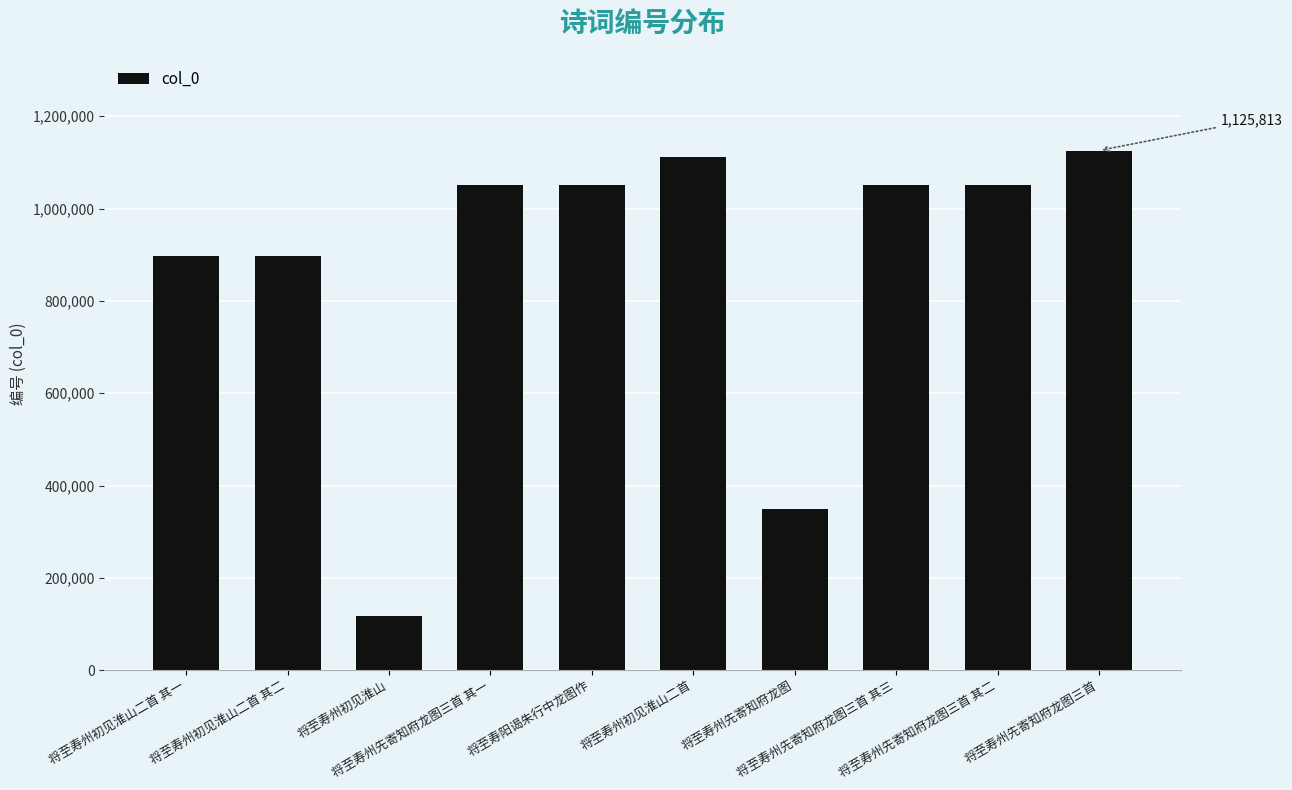

How many bars are there in total?

10